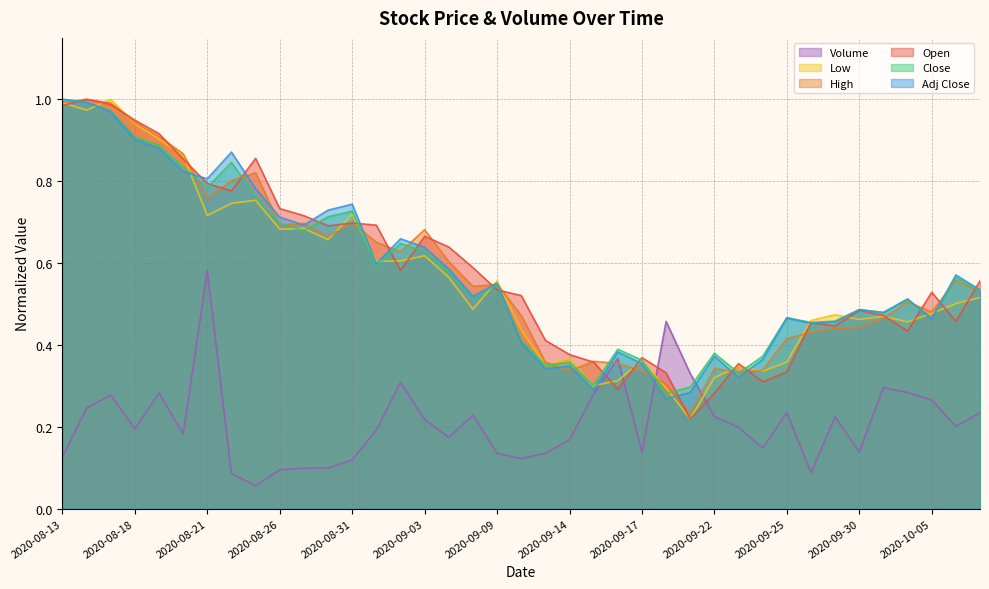

What is the total value across all series at 2020-09-30?

2.5